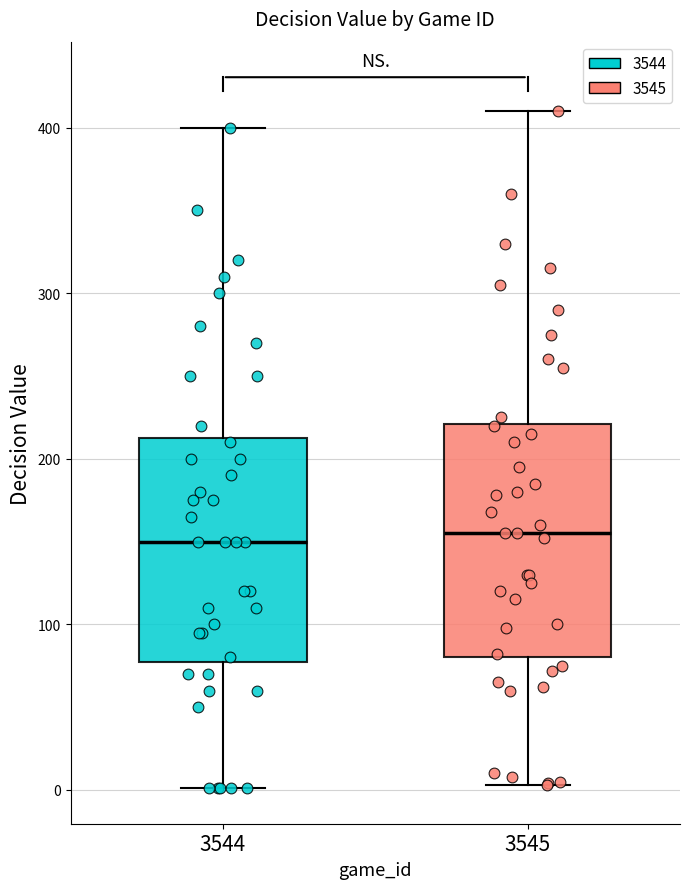

Reading left to right, transcribe this box plot: for each box, give where its median line is, the range the box spans, and where its two whiskers end, as read against the y-axis. The values are not printed on the chart, so give them approximately, as read against the axis.

3544: median 150, box 80 to 210, whiskers 0 to 400
3545: median 160, box 80 to 220, whiskers 0 to 410